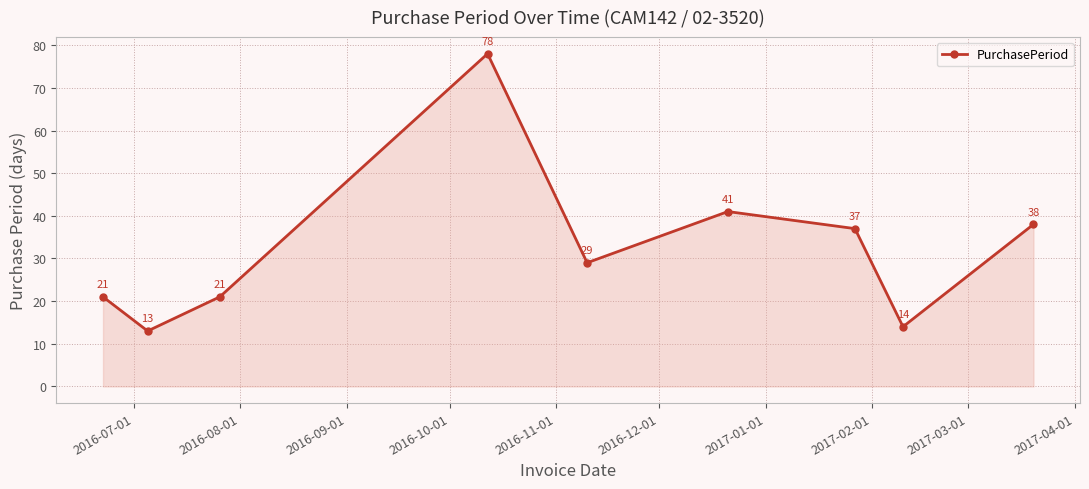

How many interior local peaks (higher than both neighbors) does the data have?

2